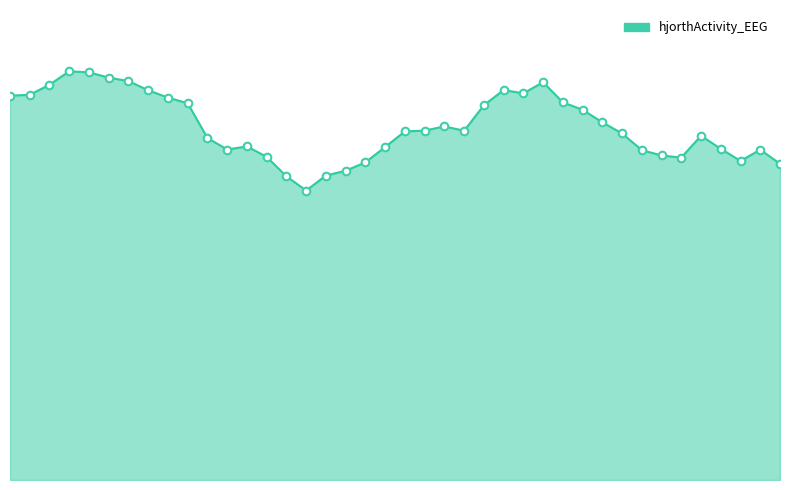

Does the chart have visible grid lines?

No